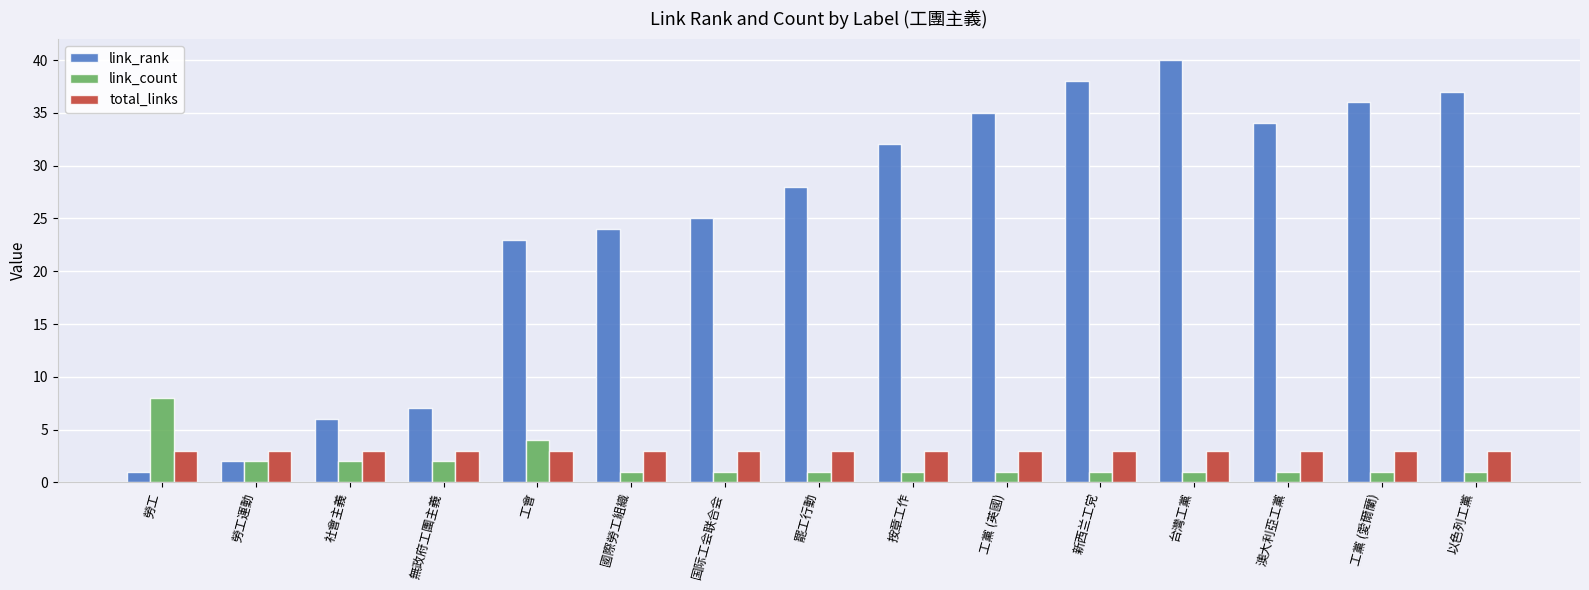

Reading right to left, what are all the values shown in this chart?

link_rank: 37	36	34	40	38	35	32	28	25	24	23	7	6	2	1
link_count: 1	1	1	1	1	1	1	1	1	1	4	2	2	2	8
total_links: 3	3	3	3	3	3	3	3	3	3	3	3	3	3	3